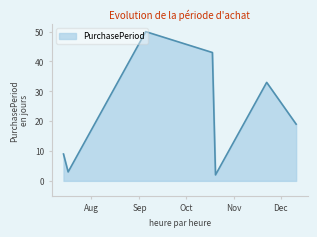

How many interior local valleys (lower than both neighbors) does the data have?

2